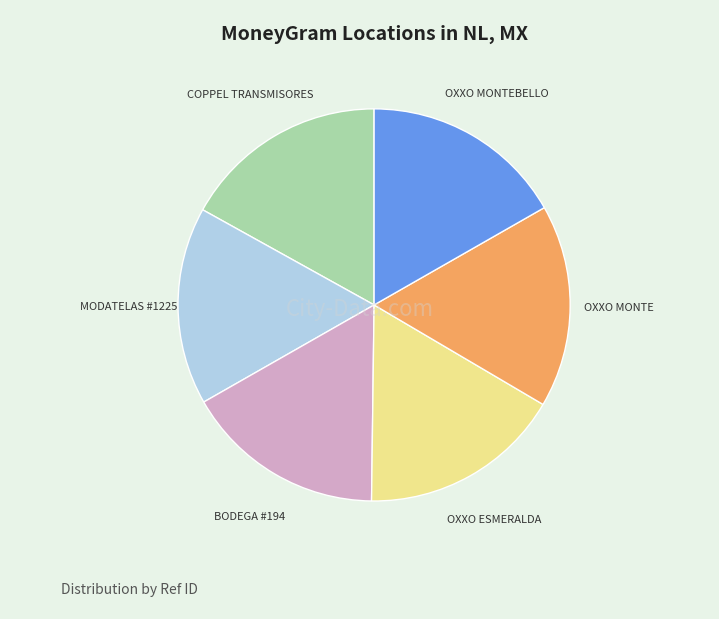

Does any single category account for the majority?

No